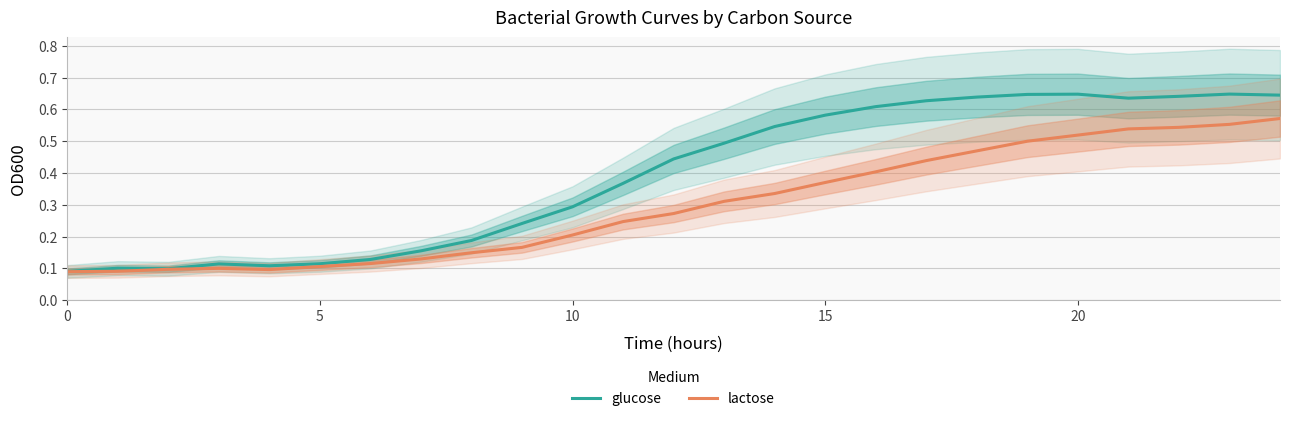

Rank the series at 14 from lowest to highest value.

lactose, glucose